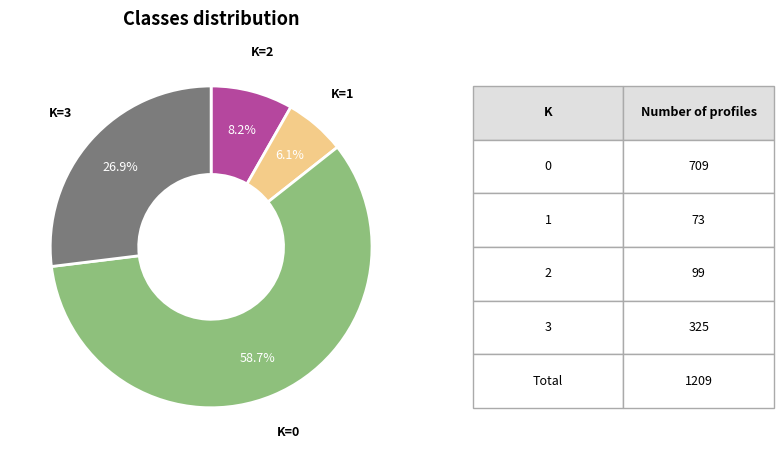

Is there a majority slice in this chart?

Yes